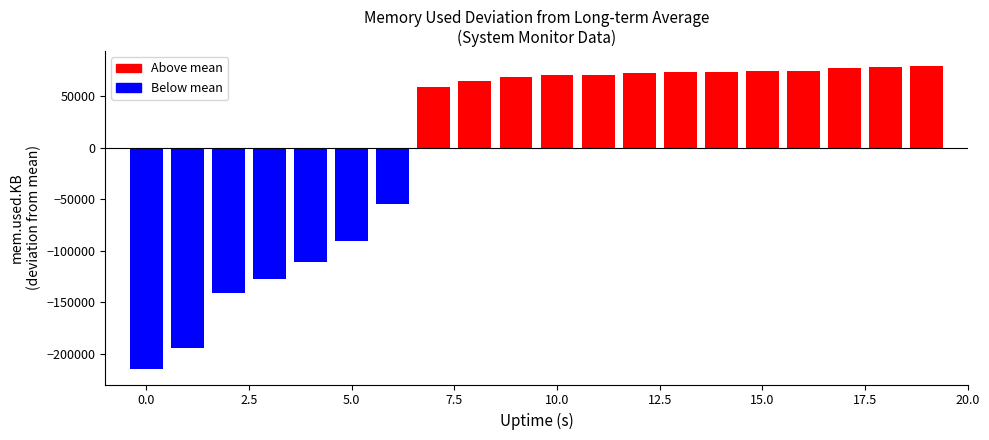

What is the greatest value displayed?

78906.4